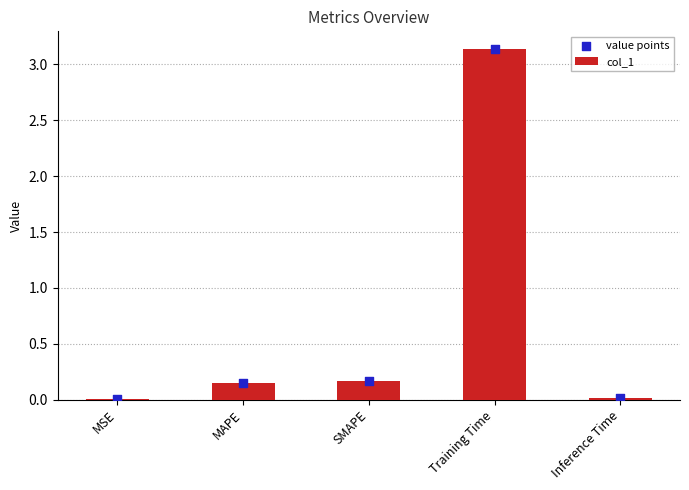

Is the value of value points at MAPE greater than the value of col_1 at Inference Time?

Yes